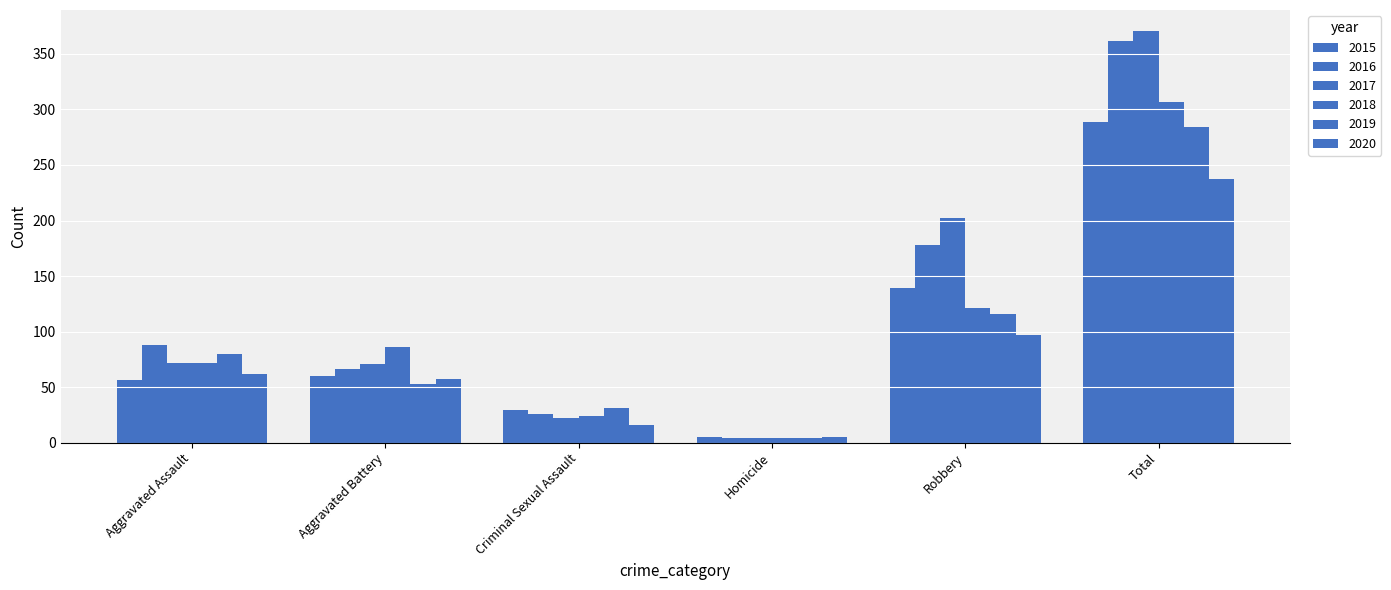

The 2019 series shows 4 at Homicide. True or false?

True